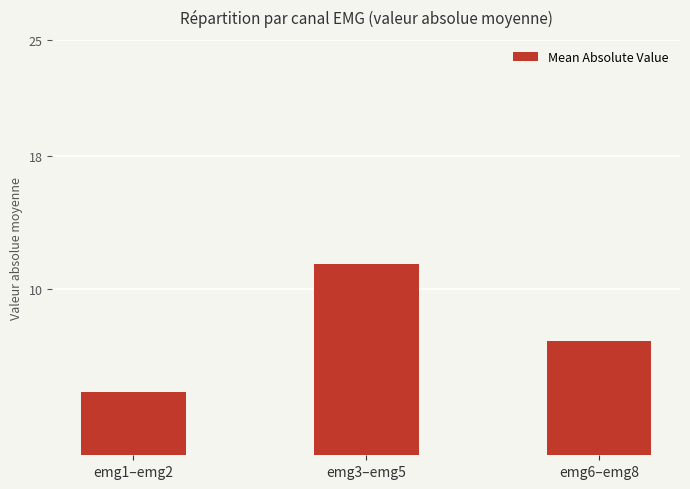

What is the change in value from emg1–emg2 to emg3–emg5?

+7.7